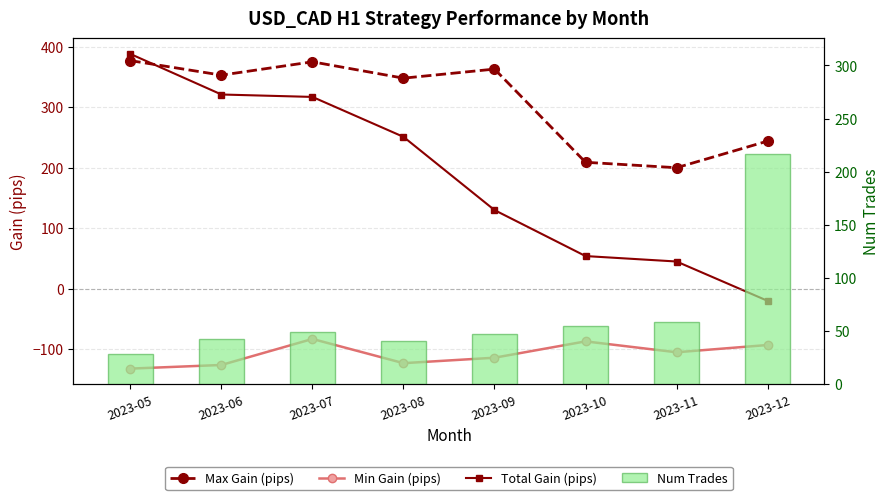

Count the number of categories in the chart.

8